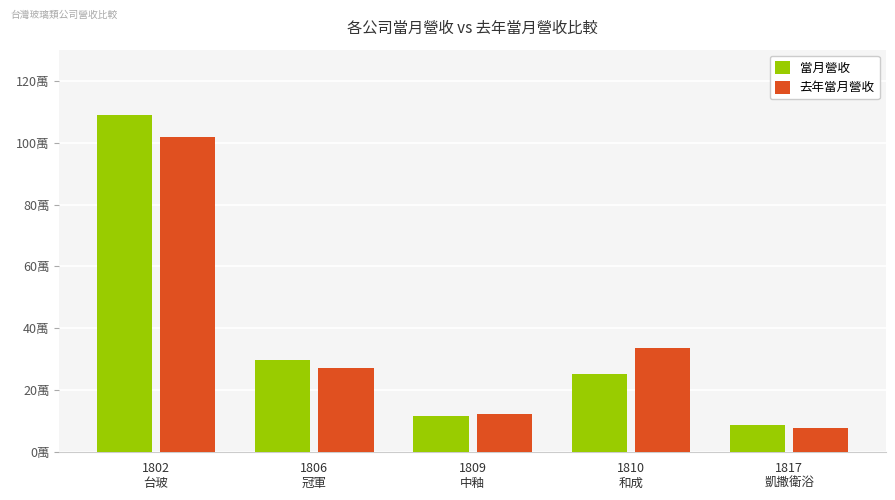

At which label does 去年當月營收 reach its minimum?

1817
凱撒衛浴